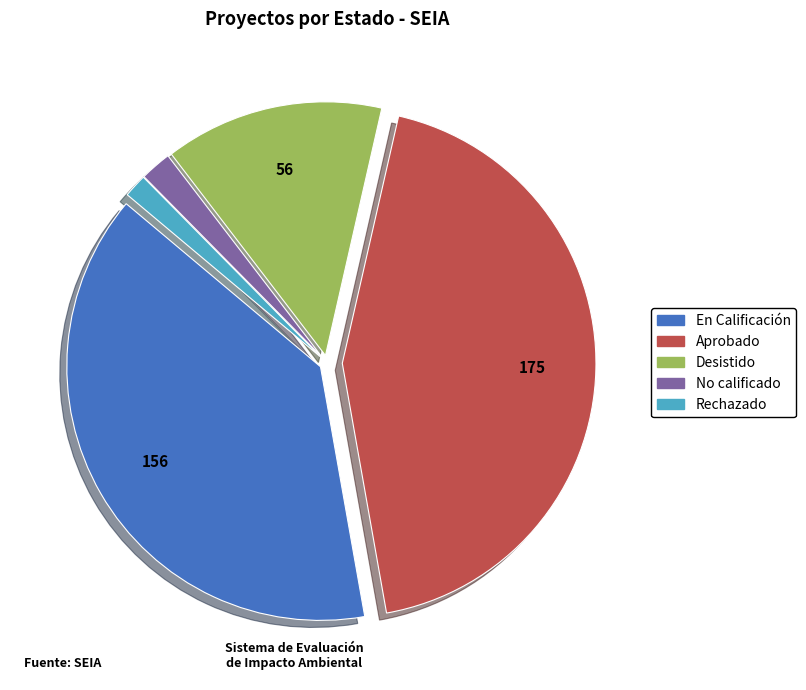

How many slices are in this pie chart?

5